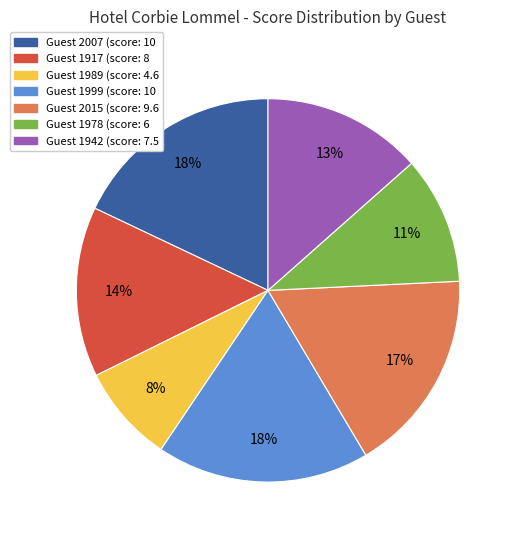

Is there a majority slice in this chart?

No